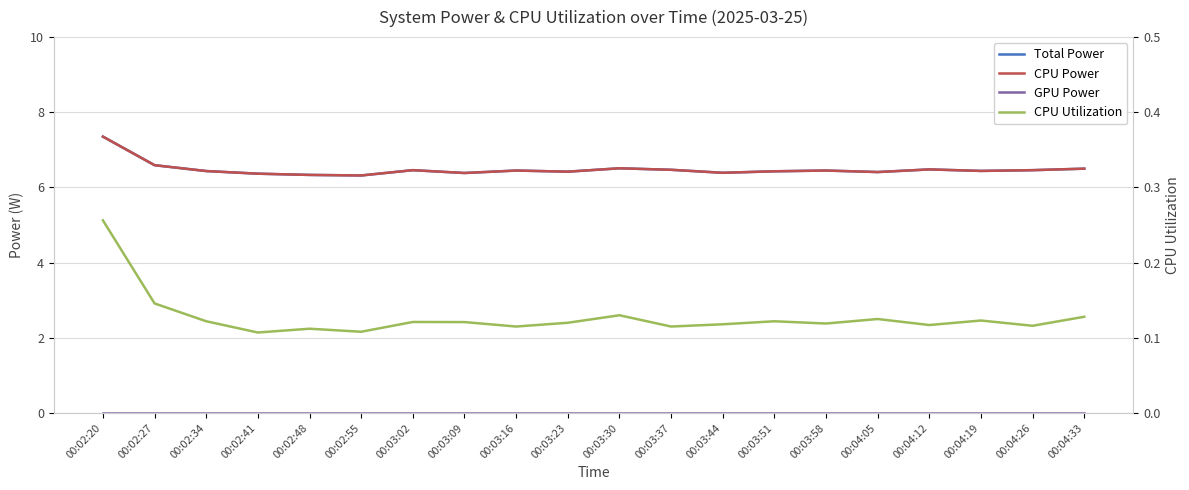

True or false: GPU Power and Total Power intersect in this chart.

False